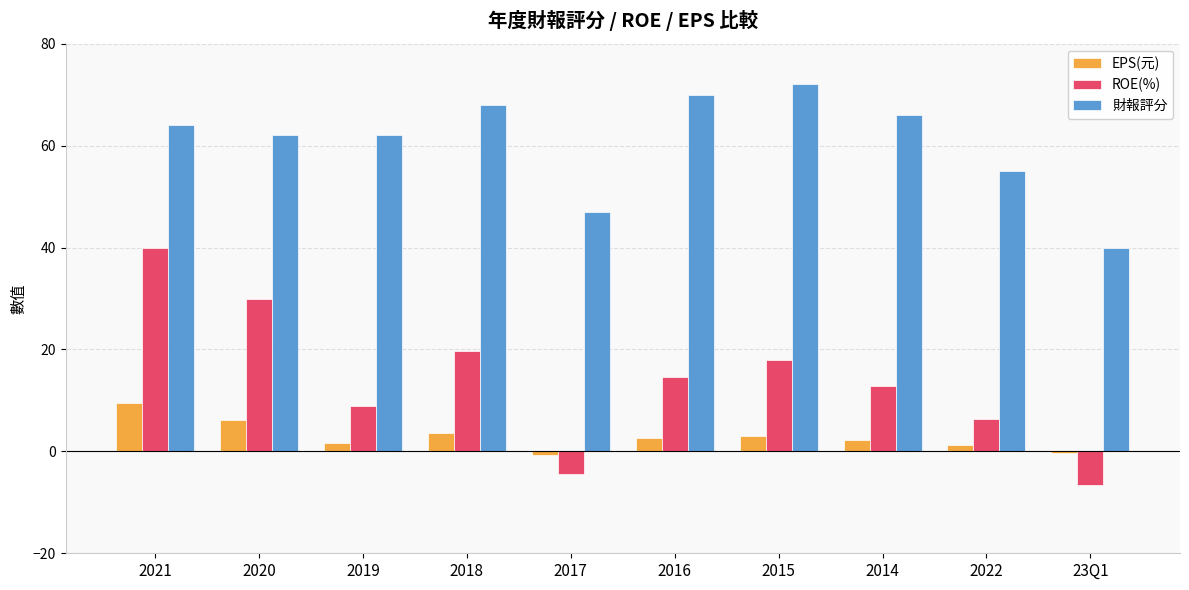

Rank the series by their average value, from lowest to highest.

EPS(元), ROE(%), 財報評分